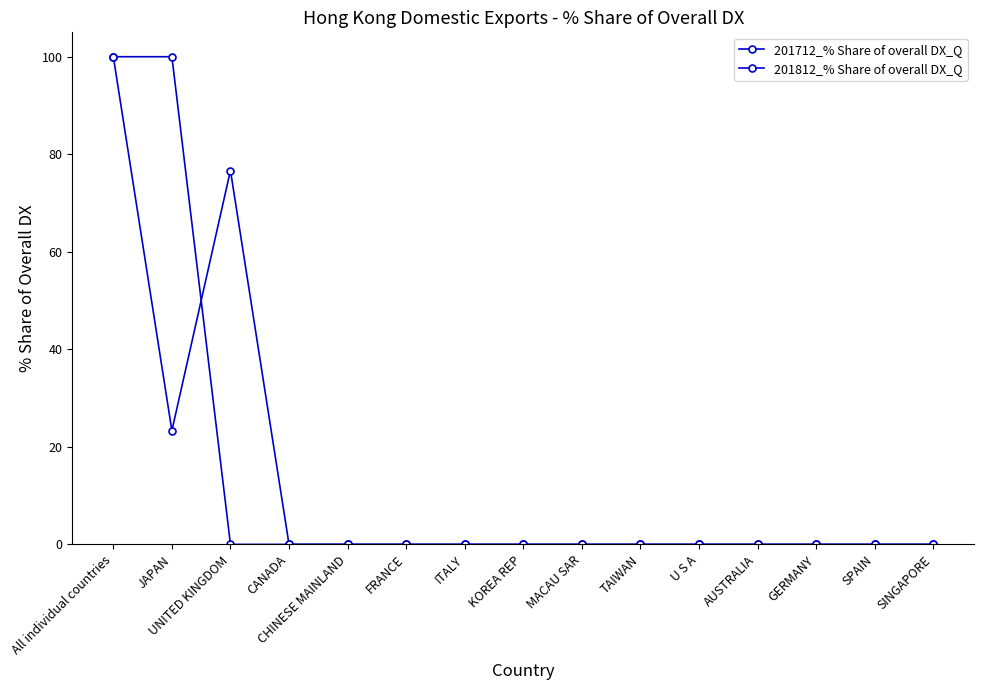

The value of 201712_% Share of overall DX_Q at KOREA REP is 0.0. True or false?

True